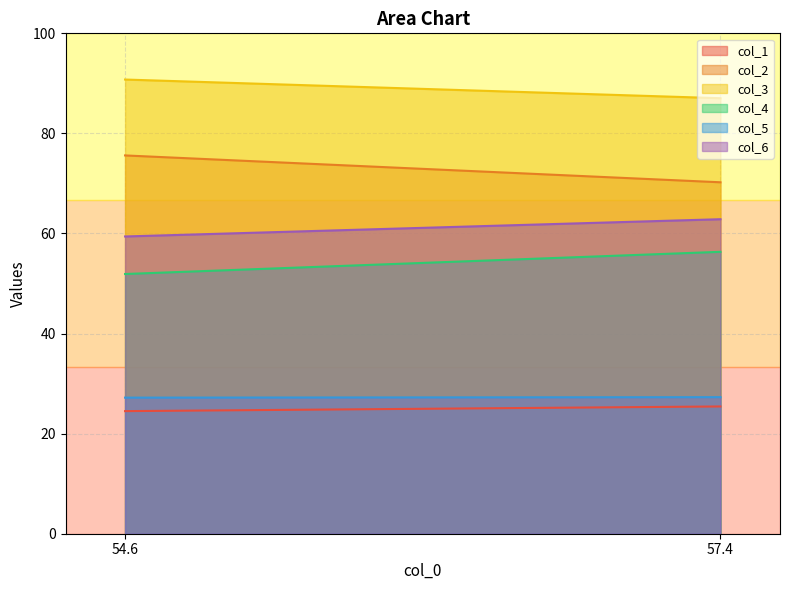

Which label corresponds to the largest value in the chart?

54.6